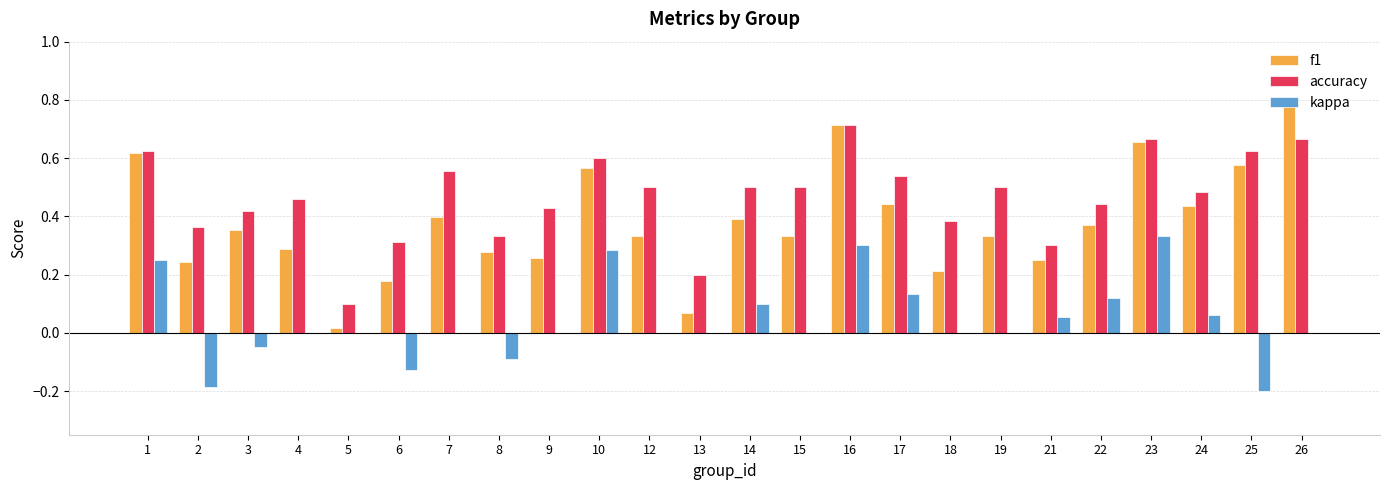

What is the sum of the accuracy values at 9 and 7?

1.0